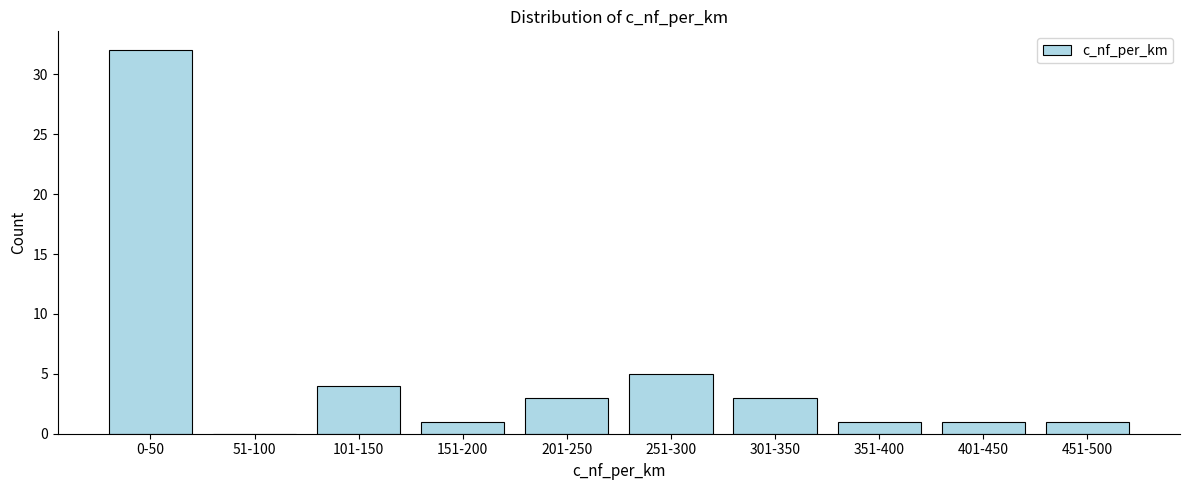

Reading right to left, what are all the values shown in this chart?

451-500=1	401-450=1	351-400=1	301-350=3	251-300=5	201-250=3	151-200=1	101-150=4	51-100=0	0-50=32